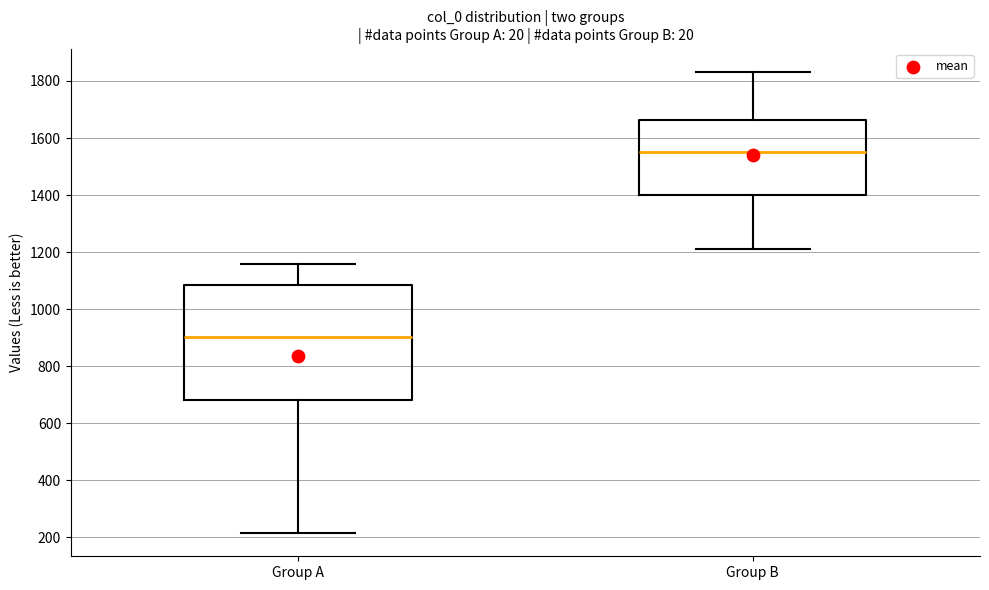

Reading left to right, transcribe this box plot: for each box, give where its median line is, the range the box spans, and where its two whiskers end, as read against the y-axis. The values are not printed on the chart, so give them approximately, as read against the axis.

Group A: median 900, box 680 to 1080, whiskers 220 to 1160
Group B: median 1560, box 1400 to 1660, whiskers 1220 to 1840